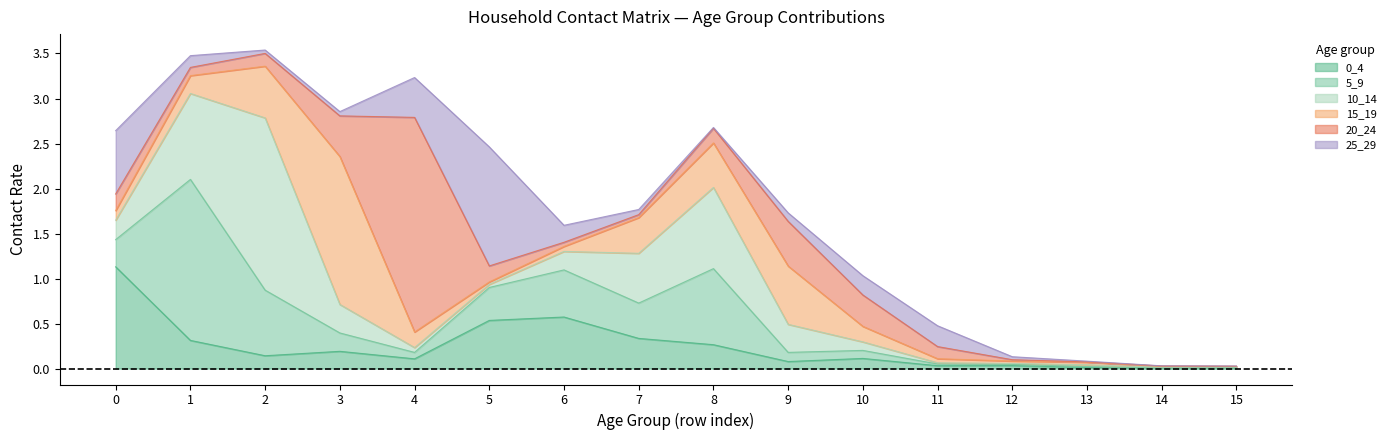

True or false: 15_19 has more than 1 points higher than both neighbors.

True